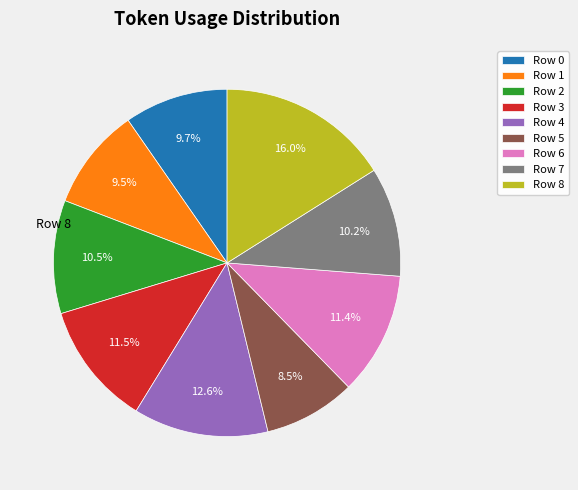

Which has a higher value, Row 1 or Row 3?

Row 3